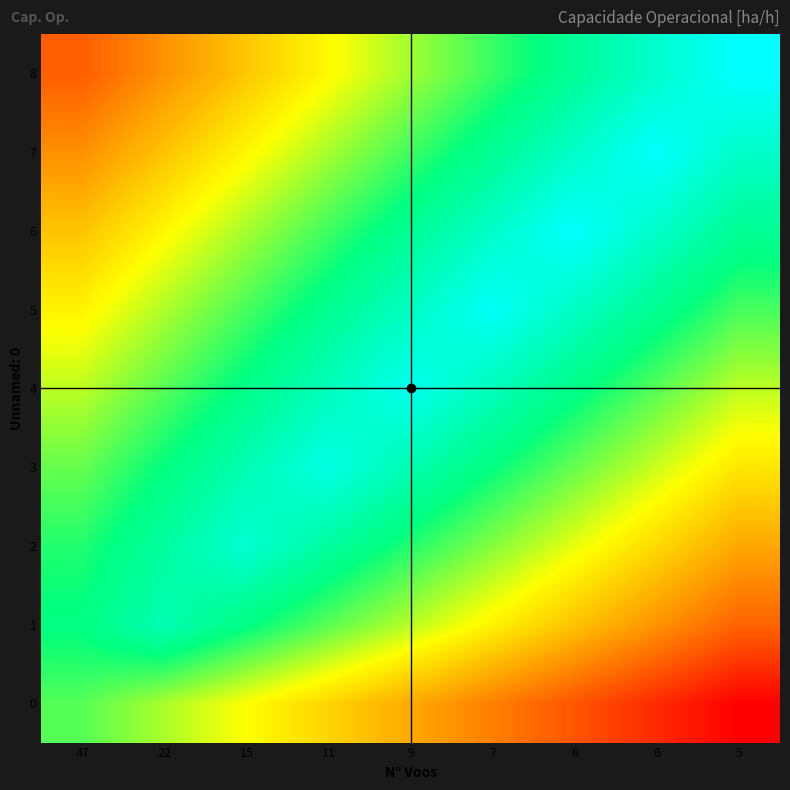

Between 11 and 9, which is larger?

11